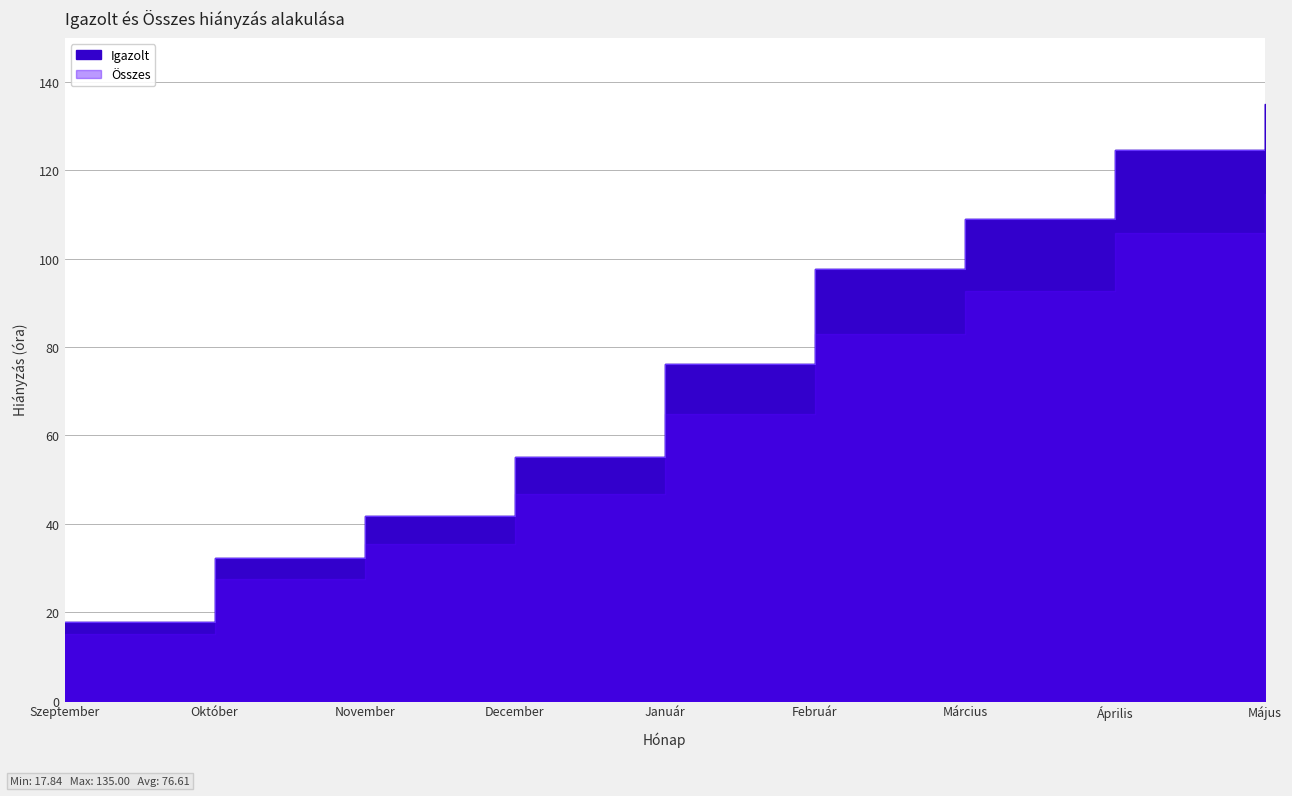

Is the value of Összes at Október greater than the value of Igazolt at Október?

No